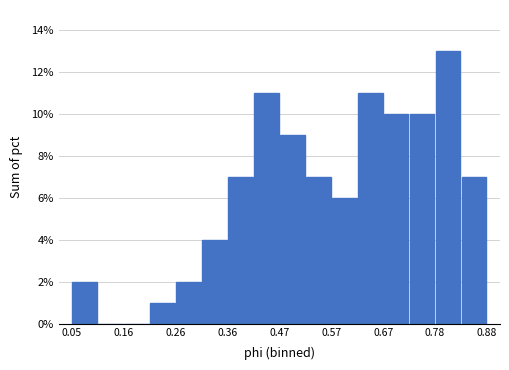

Around what value on the x-axis is the tallest bar? Give the approximate position of its centre, as read against the axis.

0.80